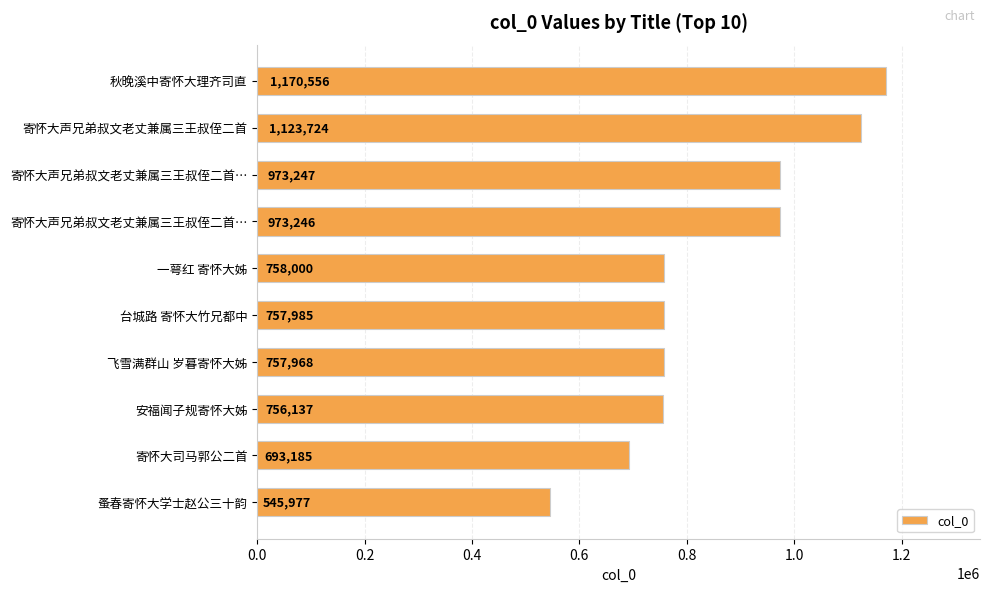

How many data points are less than 758000?

5